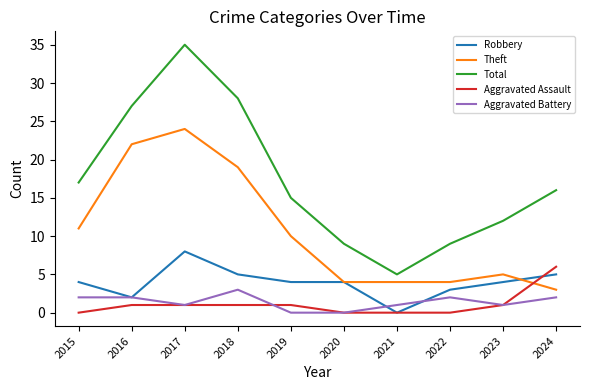

Which series changed the most between 2016 and 2024?

Theft